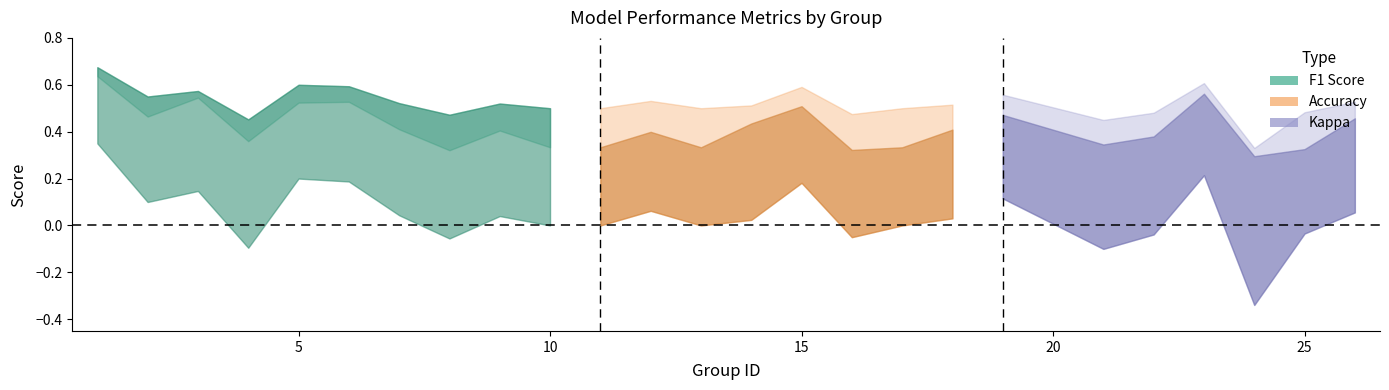

What is the value of the accuracy point at the 5th from the left?

0.6